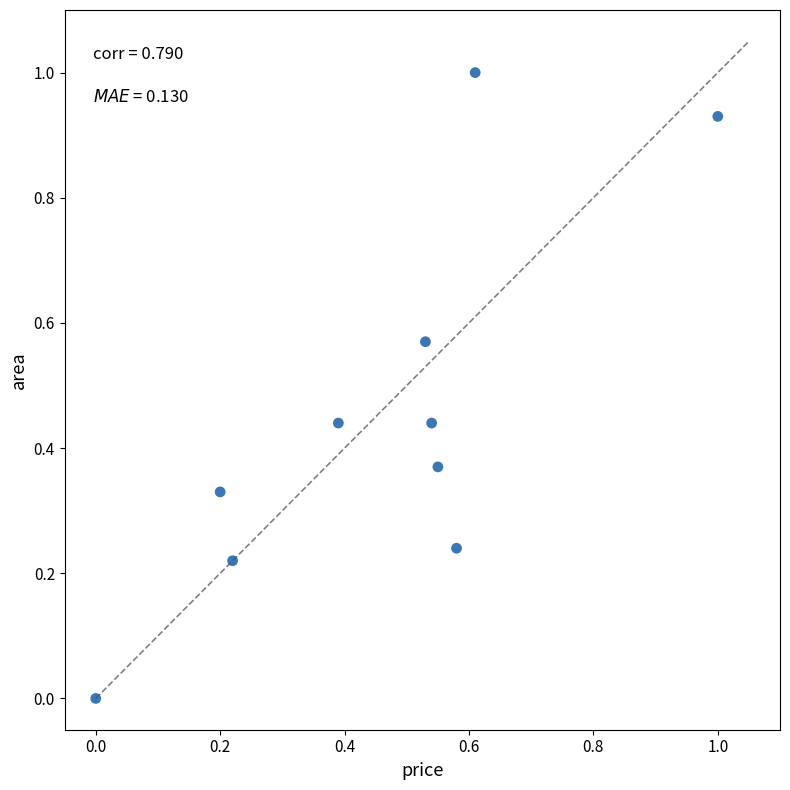

What is the range of Y values (max minus min)?

1.0